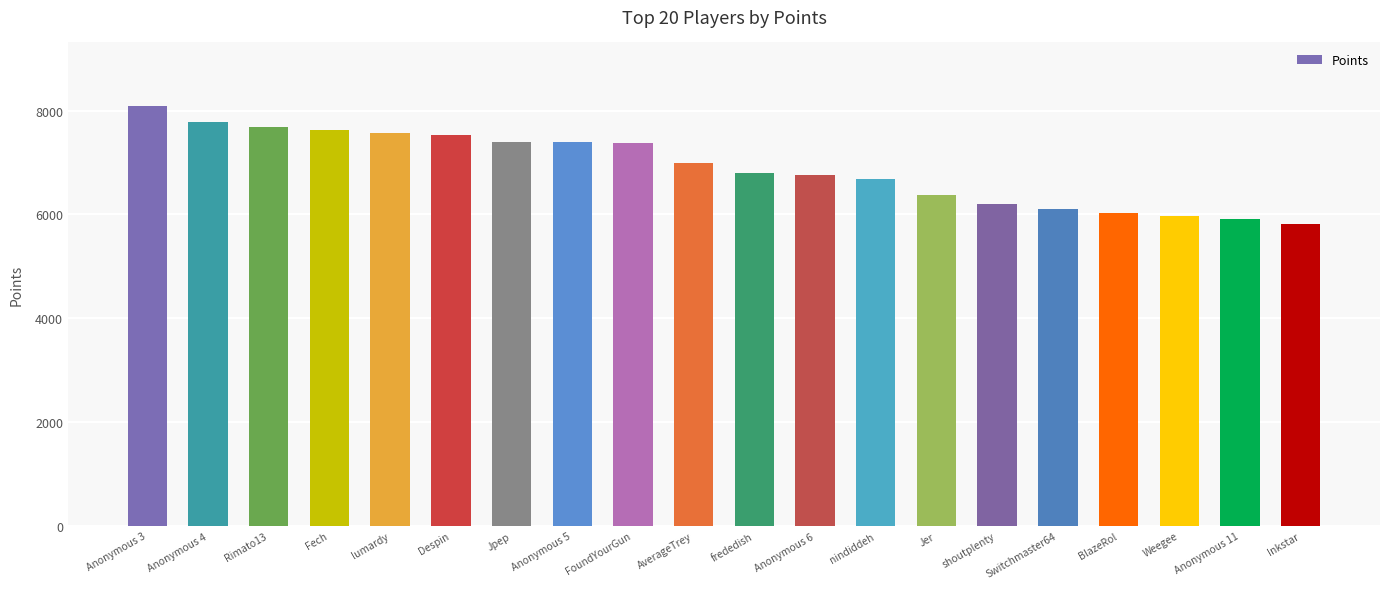

Is it true that the value at Inkstar is 5824?

True